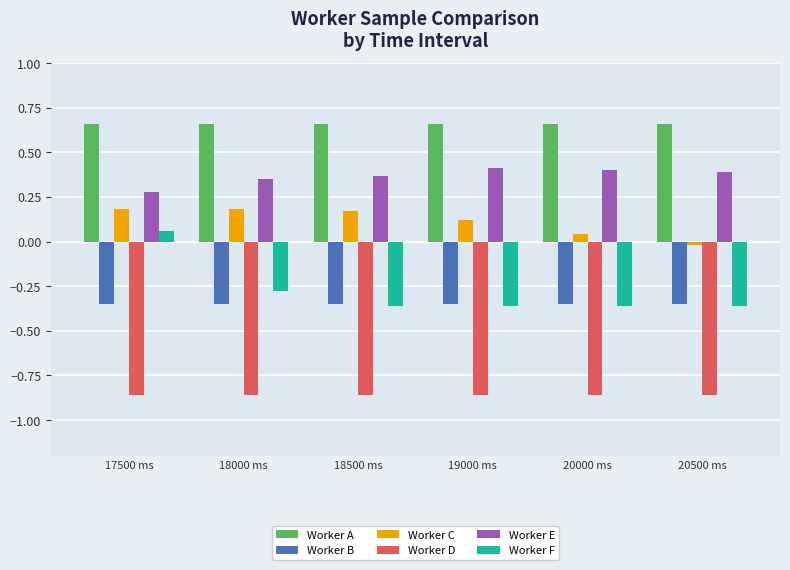

What are all the series names shown in the legend?

Worker A, Worker B, Worker C, Worker D, Worker E, Worker F